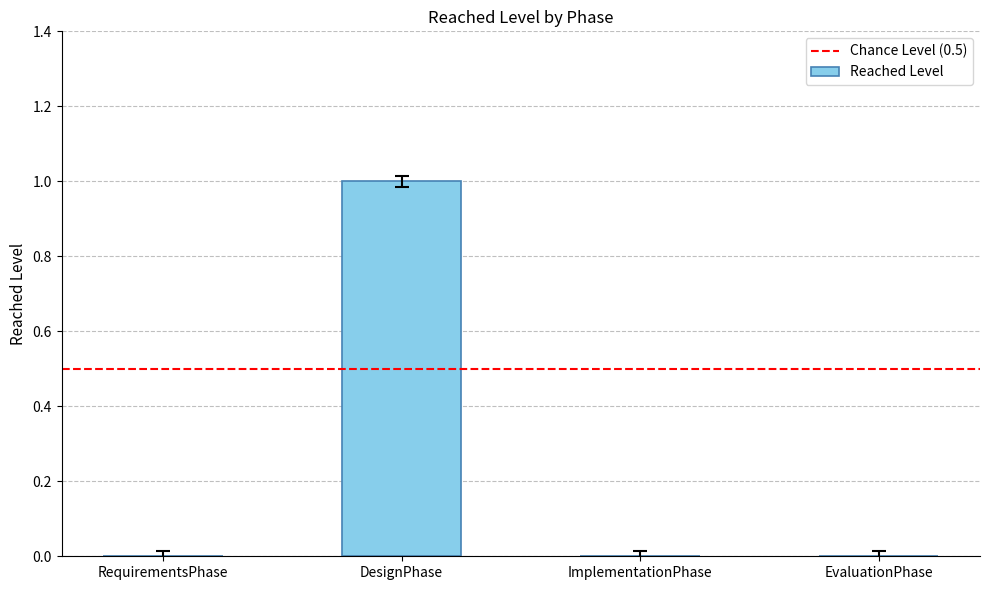

At which category does the chart reach its peak across all series?

DesignPhase